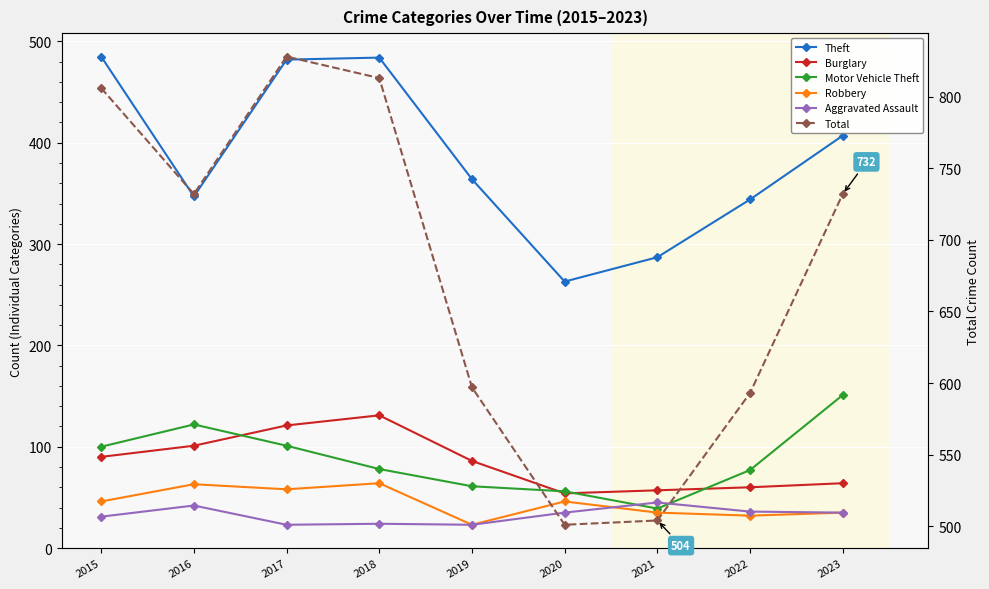

Is the value of Motor Vehicle Theft at 2016 greater than the value of Aggravated Assault at 2022?

Yes